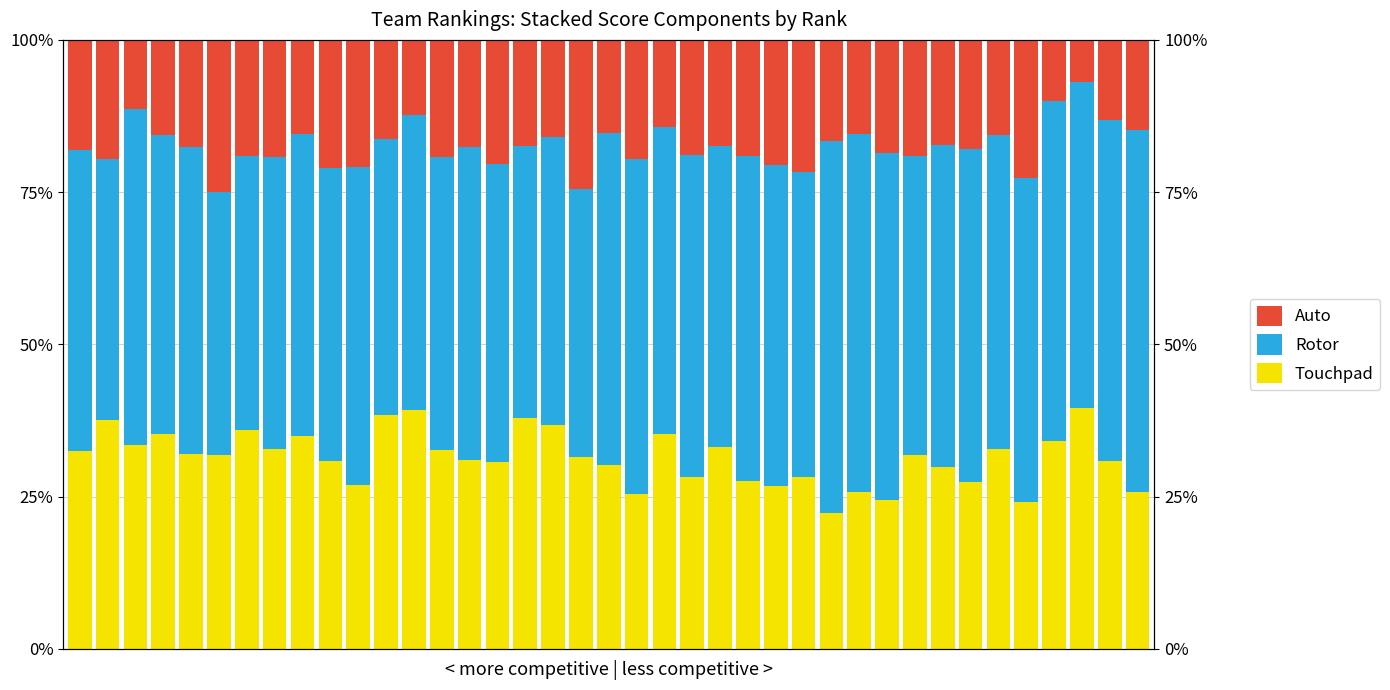

What are all the series names shown in the legend?

Touchpad, Rotor, Auto